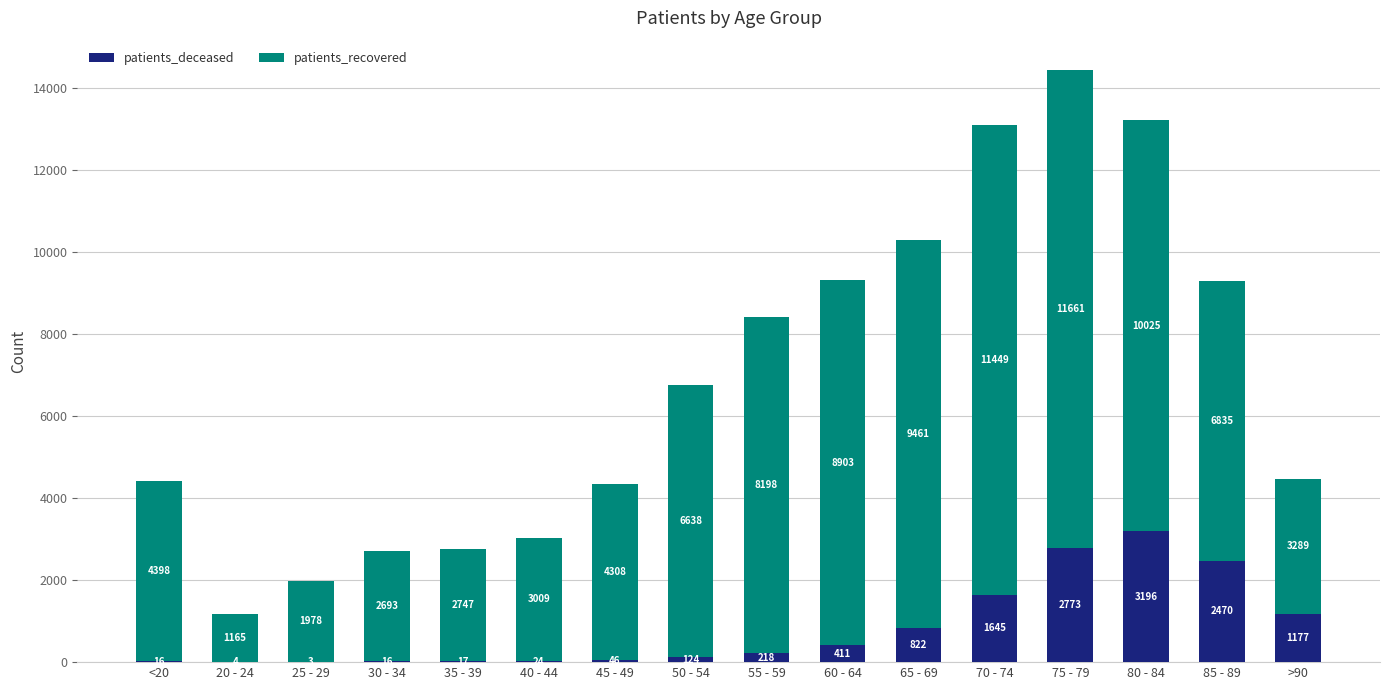

What value does the patients_deceased series have at 25 - 29?

3